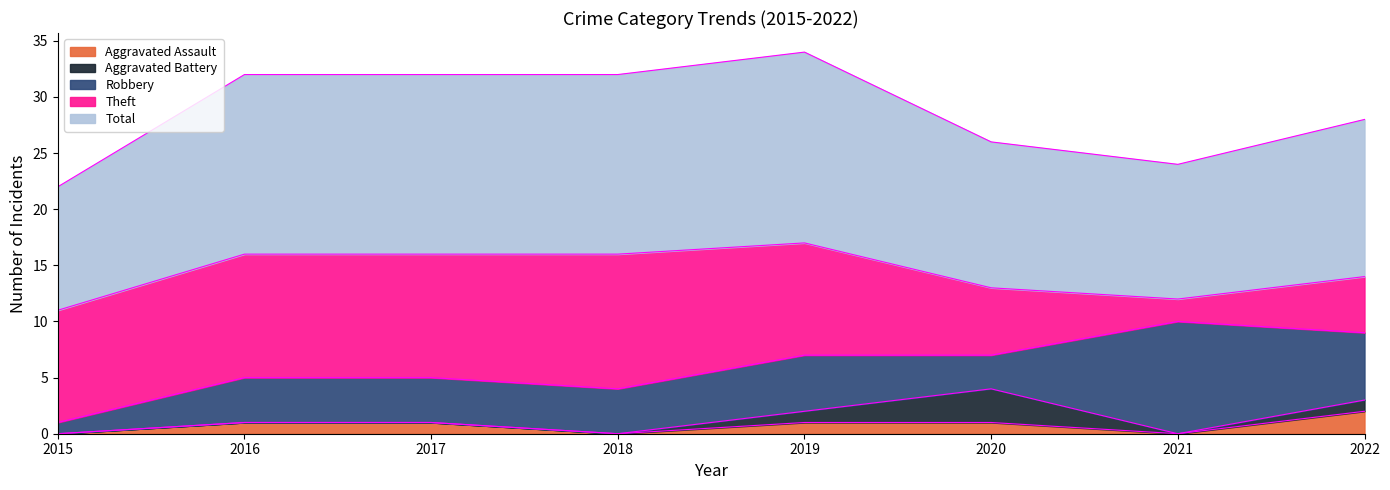

Which has a higher value, 2019 or 2018?

2019